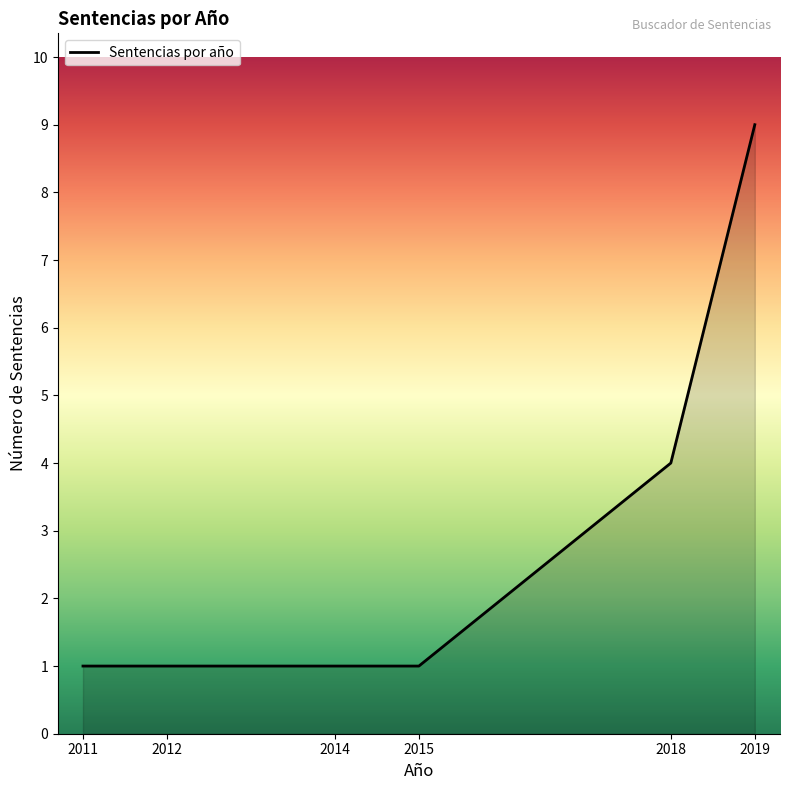

Approximately how many times larger is the value at 2018 compared to 2014?

4.0